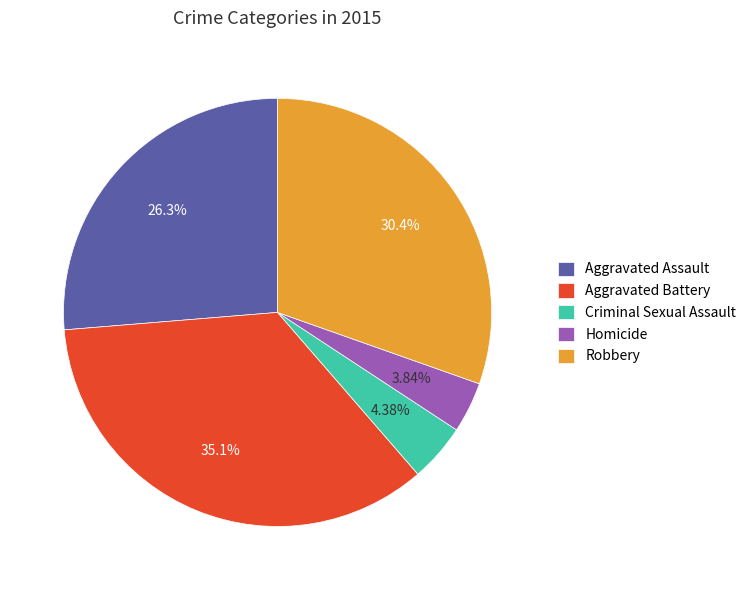

Which slice is the smallest?

Homicide